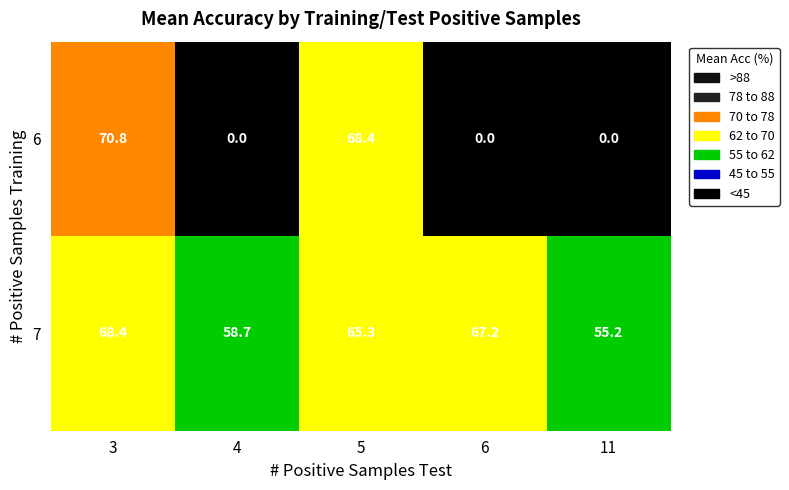

Is it true that 7 equals 55.2 at 11?

True